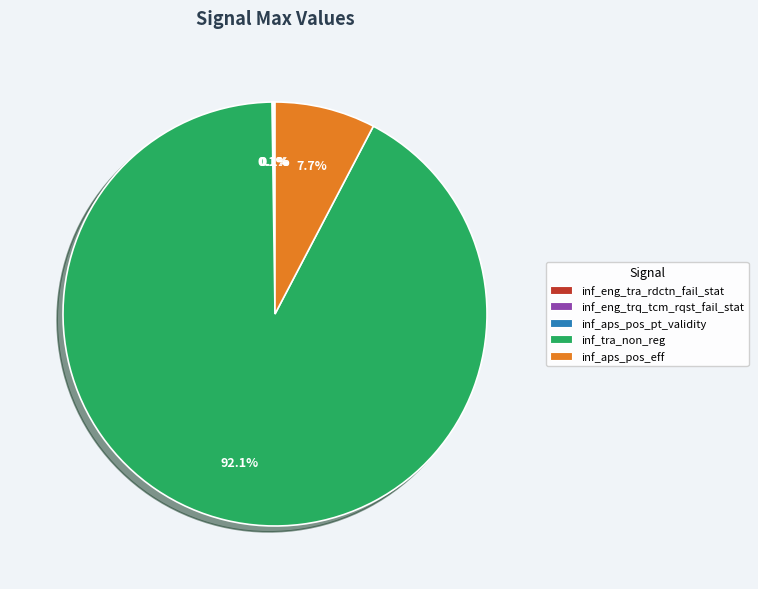

What is the largest slice in the pie chart?

inf_tra_non_reg